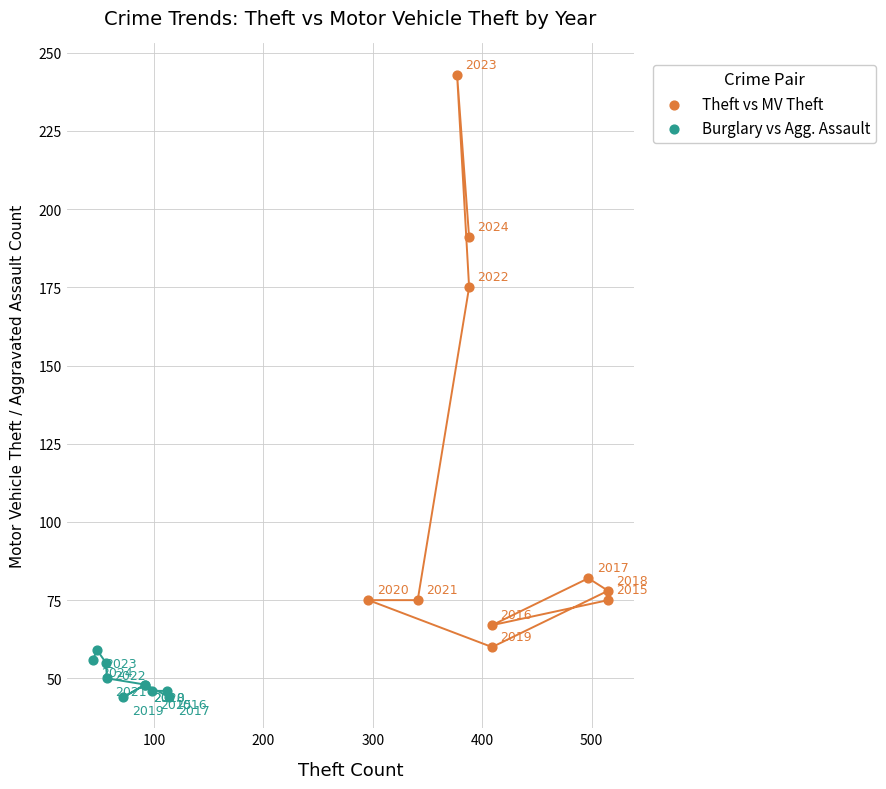

Which series reaches the minimum Y coordinate?

Burglary vs Agg. Assault